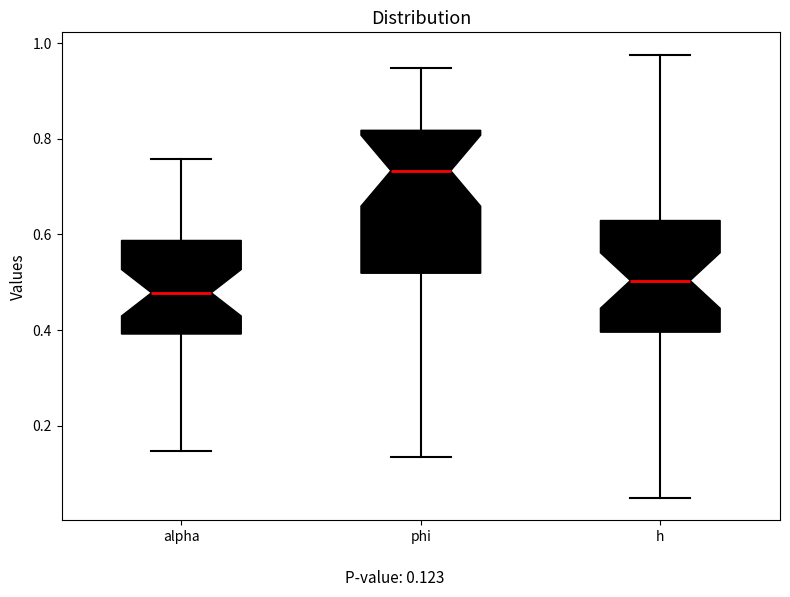

Reading left to right, transcribe this box plot: for each box, give where its median line is, the range the box spans, and where its two whiskers end, as read against the y-axis. The values are not printed on the chart, so give them approximately, as read against the axis.

alpha: median 0.48, box 0.40 to 0.58, whiskers 0.14 to 0.76
phi: median 0.74, box 0.52 to 0.82, whiskers 0.14 to 0.94
h: median 0.50, box 0.40 to 0.62, whiskers 0.04 to 0.98